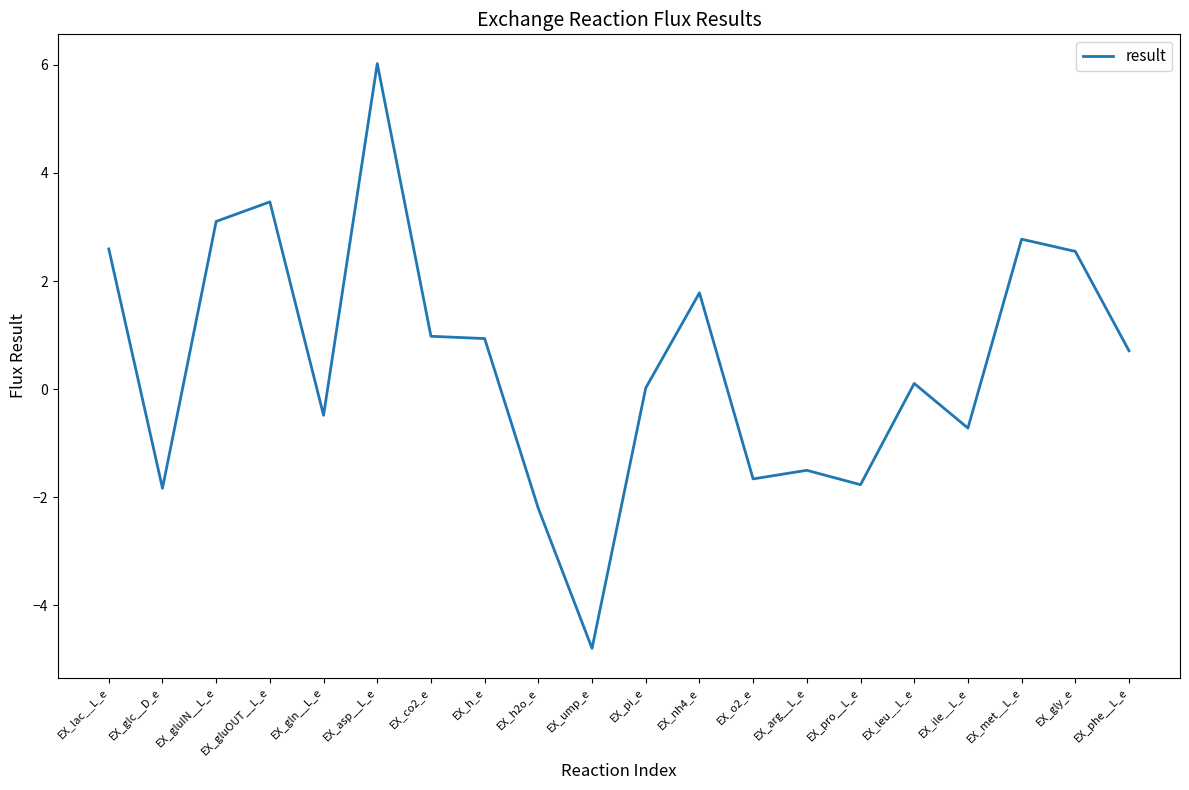

What is the difference between the values at EX_ump_e and EX_gln__L_e?

4.3